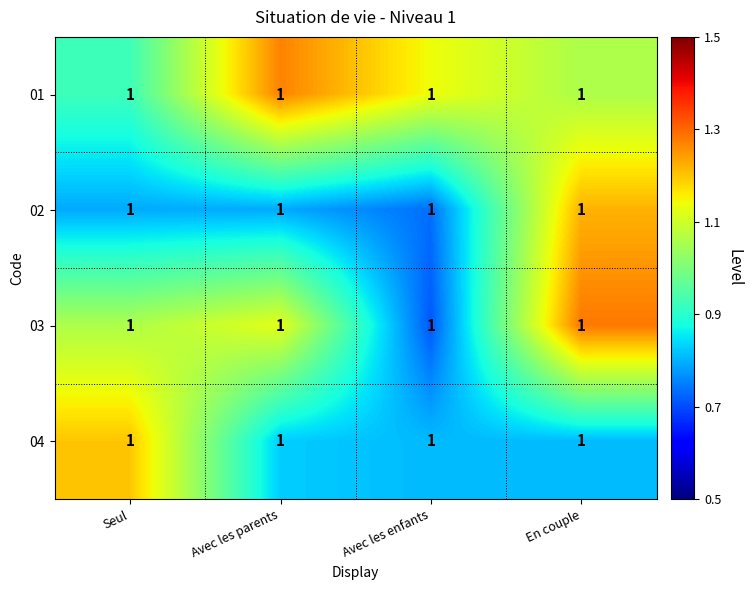

What is the approximate value of 01 at En couple?

1.1